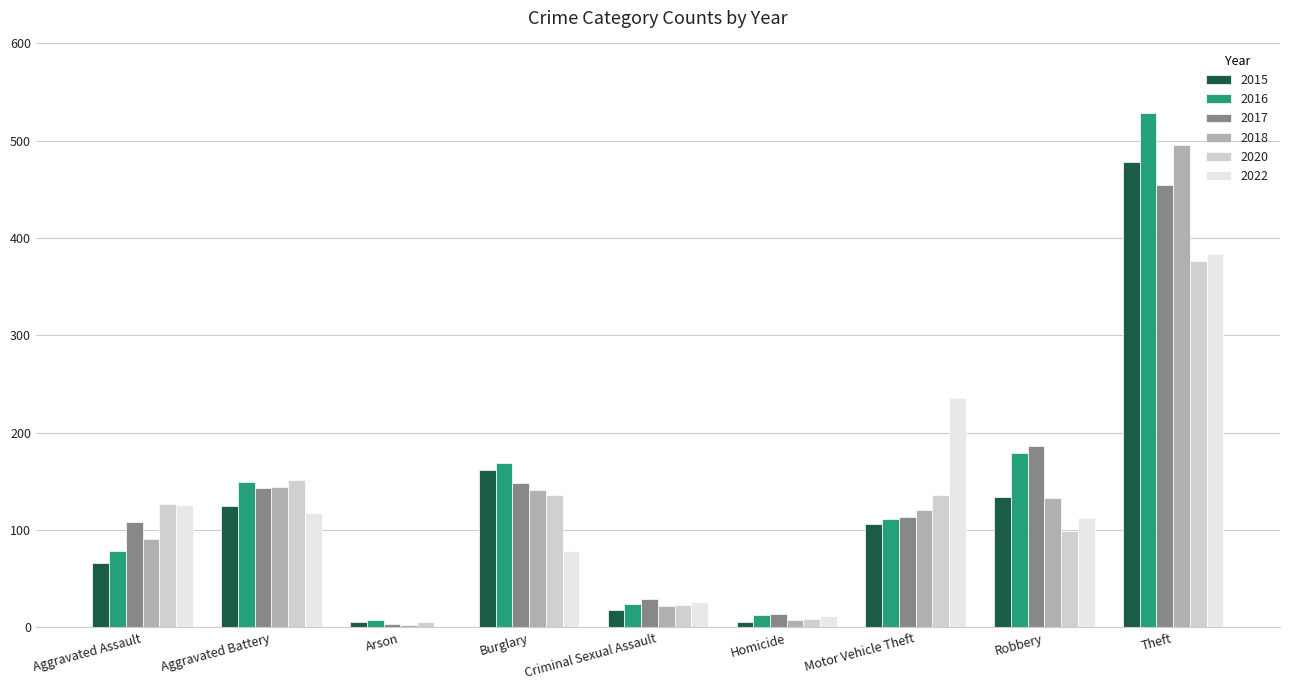

What is the sum of the 2018 values at Aggravated Battery and Criminal Sexual Assault?

166